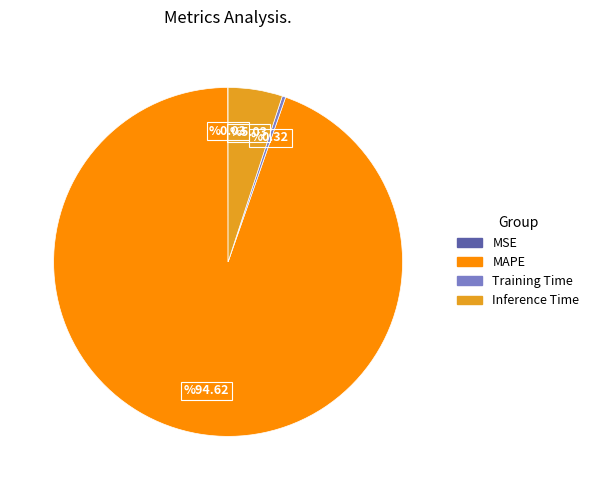

Does Training Time represent more than half of the total?

No